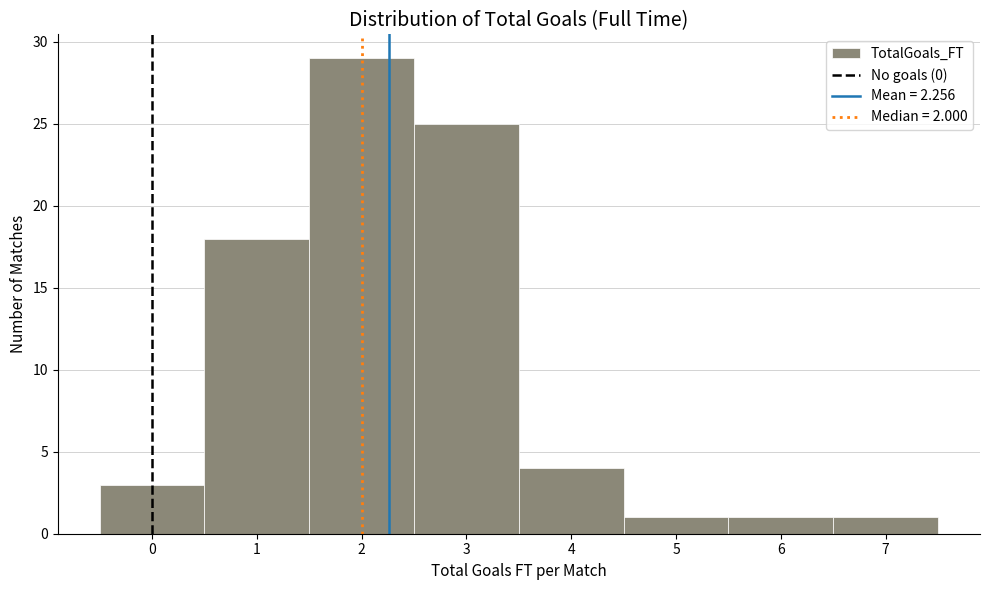

How tall is the bar that spans 2.5 to 3.5 on the x-axis? The values are not printed on the chart, so give them approximately, as read against the axis.

25